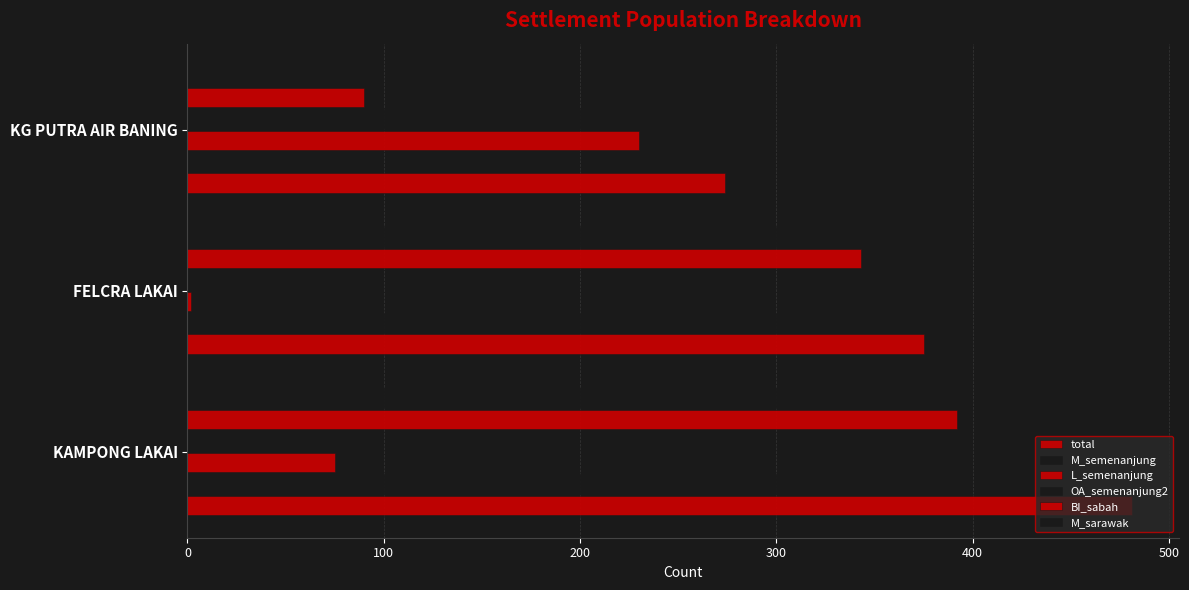

What is the value of the M_sarawak bar at the 2nd from the left?

342